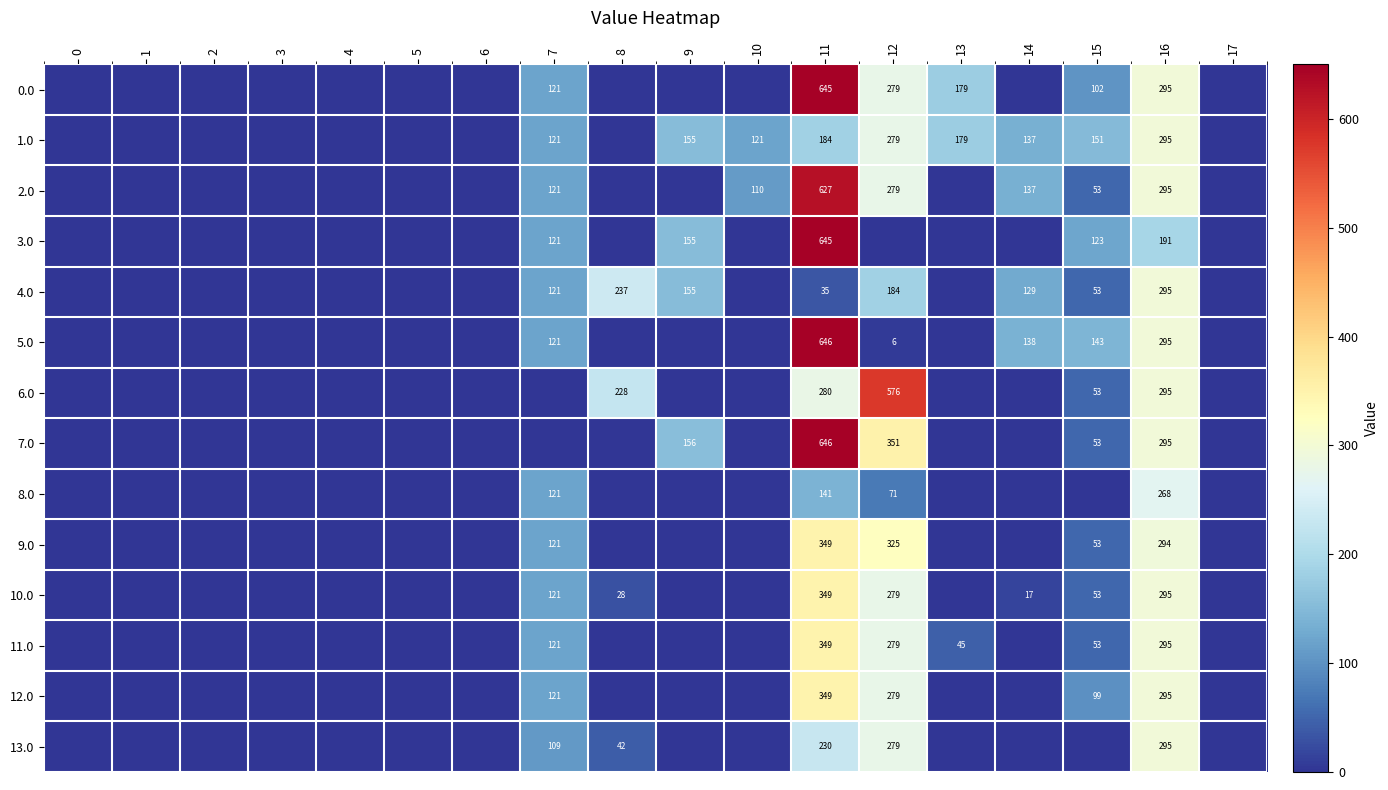

True or false: 4.0 has a value of 28 at 7.

False